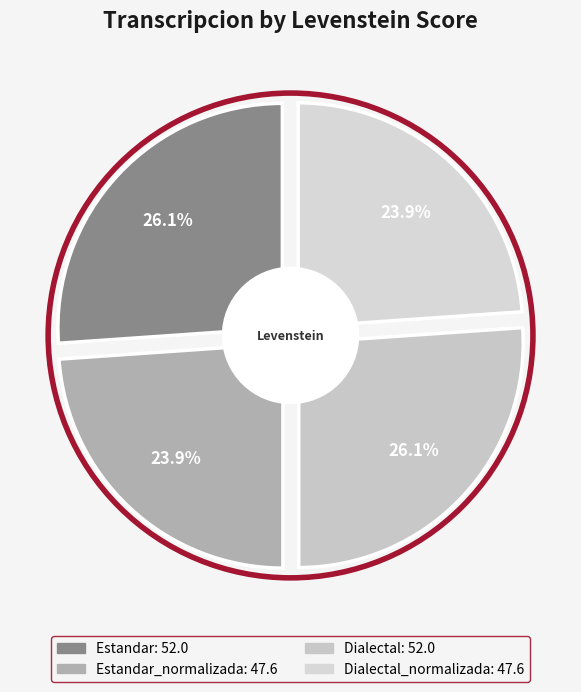

Count the number of slices in the pie.

4